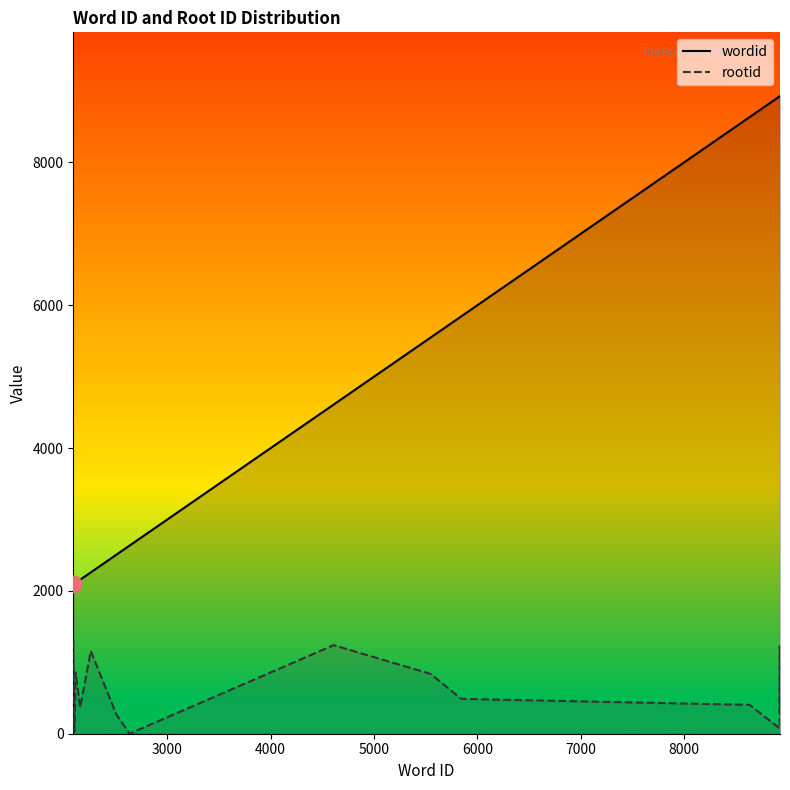

True or false: rootid and wordid intersect in this chart.

False